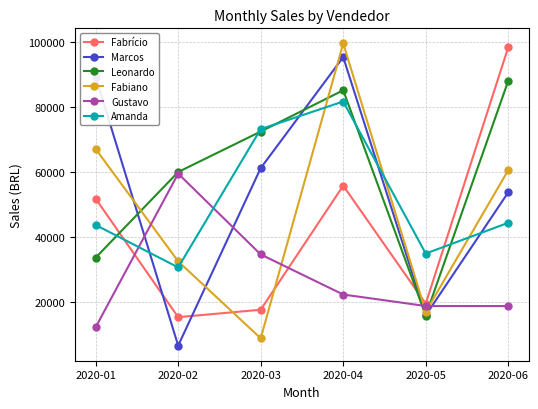

What are all the series names shown in the legend?

Fabrício, Marcos, Leonardo, Fabiano, Gustavo, Amanda